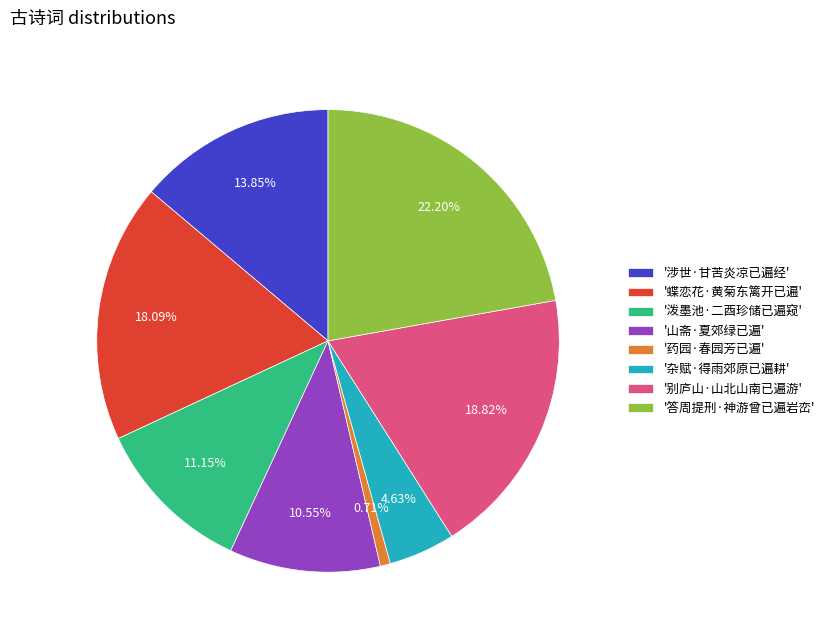

Do '泼墨池·二酉珍储已遍窥' and '杂赋·得雨郊原已遍耕' together represent more than half of the pie?

No